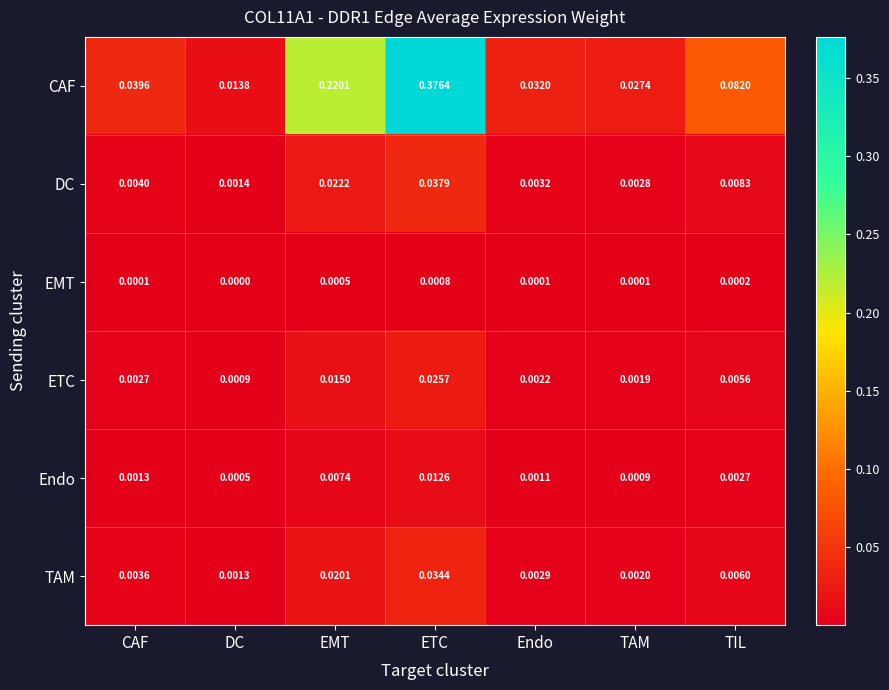

Where is EMT nearest to the value 0?

DC